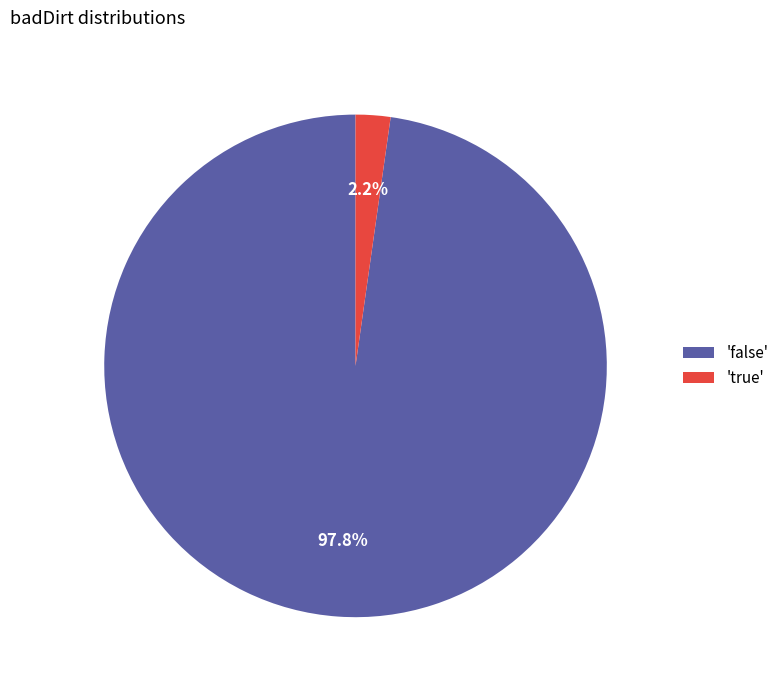

Is there a majority slice in this chart?

Yes